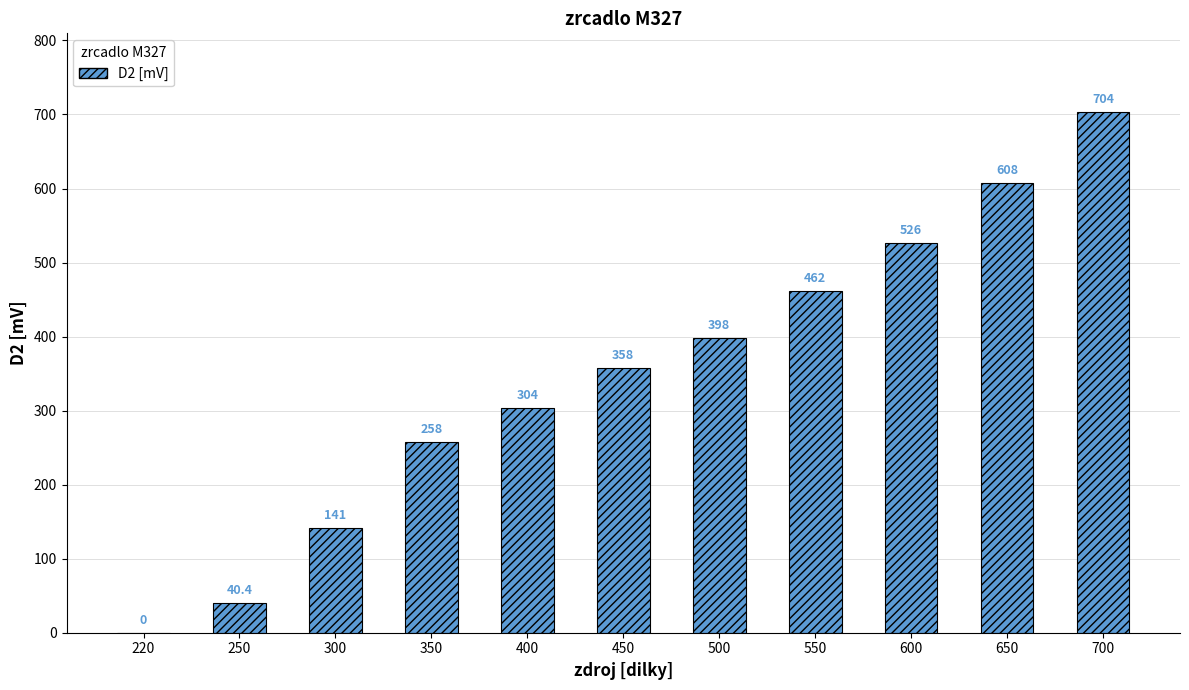

What is the sum of the values at 600 and 650?

1134.0